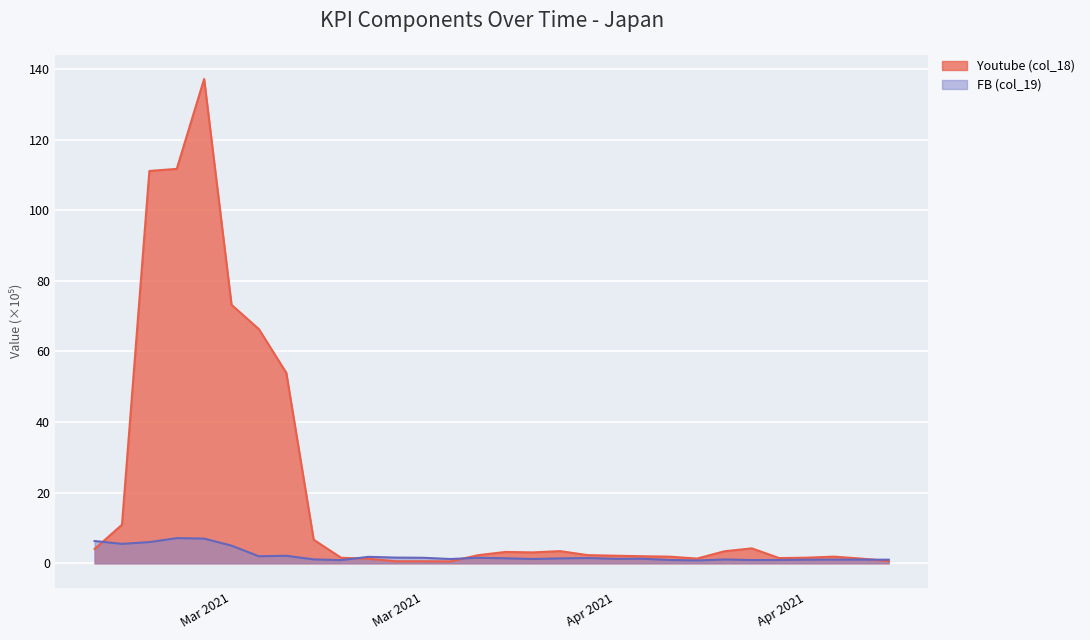

The FB (col_19) series shows 0.5 at 2021-04-03. True or false?

False